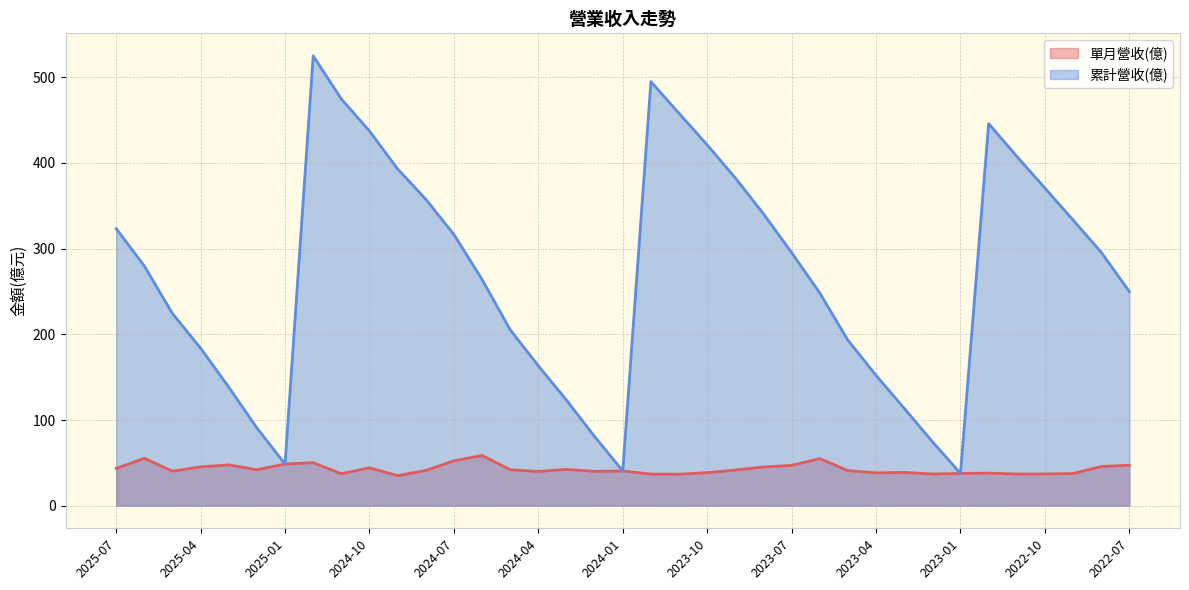

What is the value of the 累計營收(億) point at the 20th from the left?

494.7